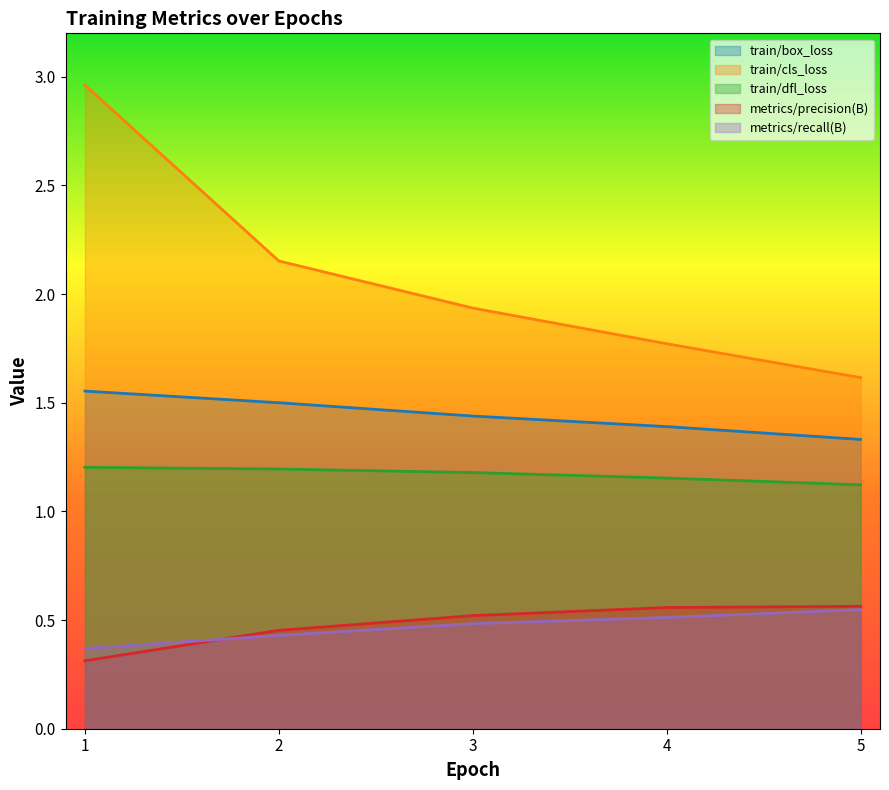

True or false: train/dfl_loss and train/cls_loss cross at least once.

False